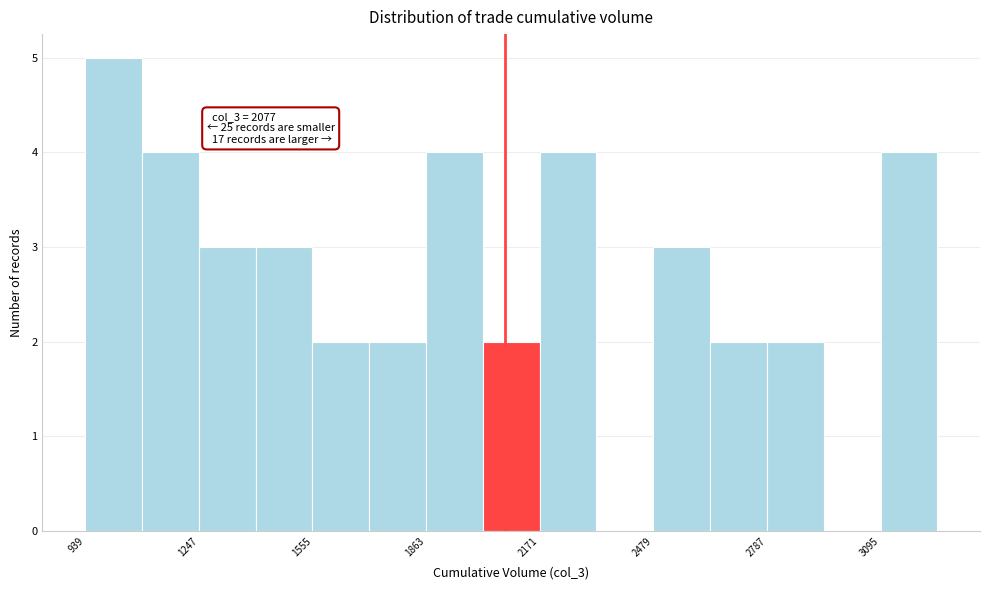

Read against the x-axis, roughly where is the centre of the tallest bar?

1000